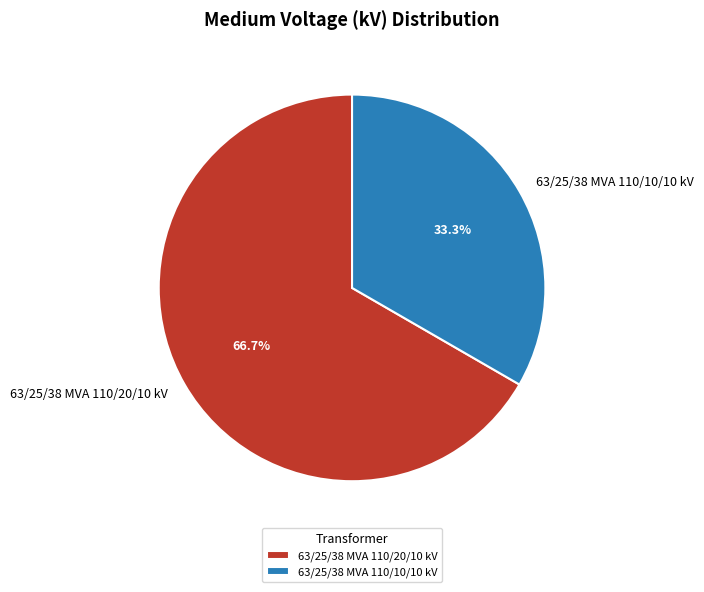

What is the smallest slice in the pie chart?

63/25/38 MVA 110/10/10 kV